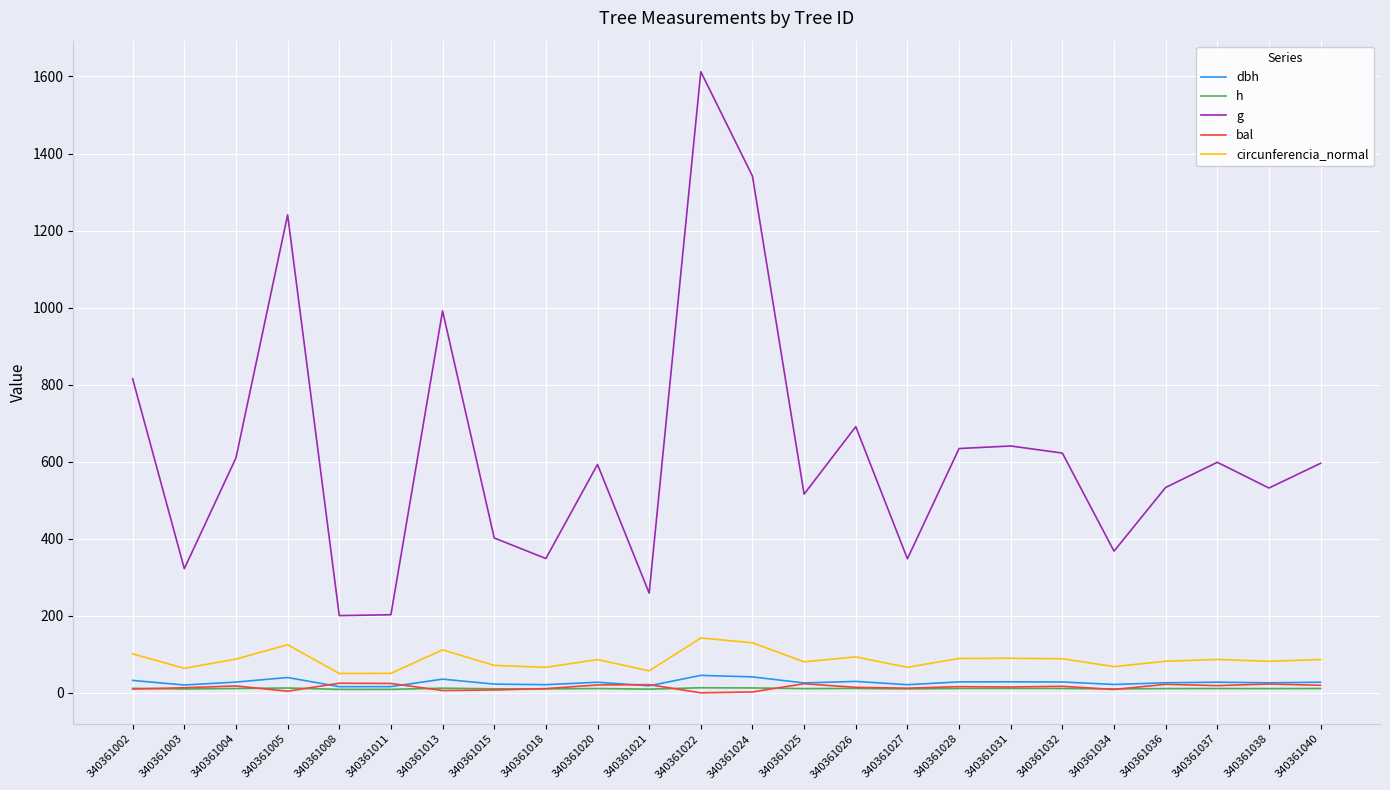

Which series has the largest range (max minus min)?

g